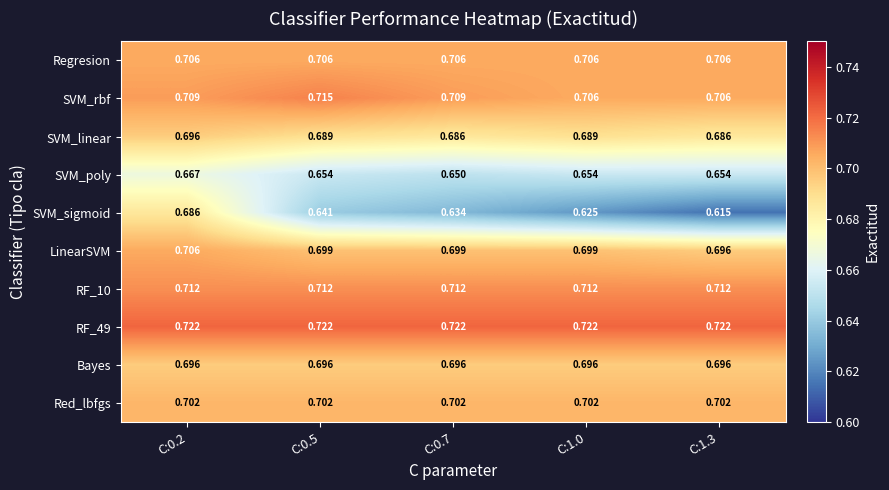

Is the value of Bayes at C:0.5 greater than the value of Regresion at C:0.2?

No